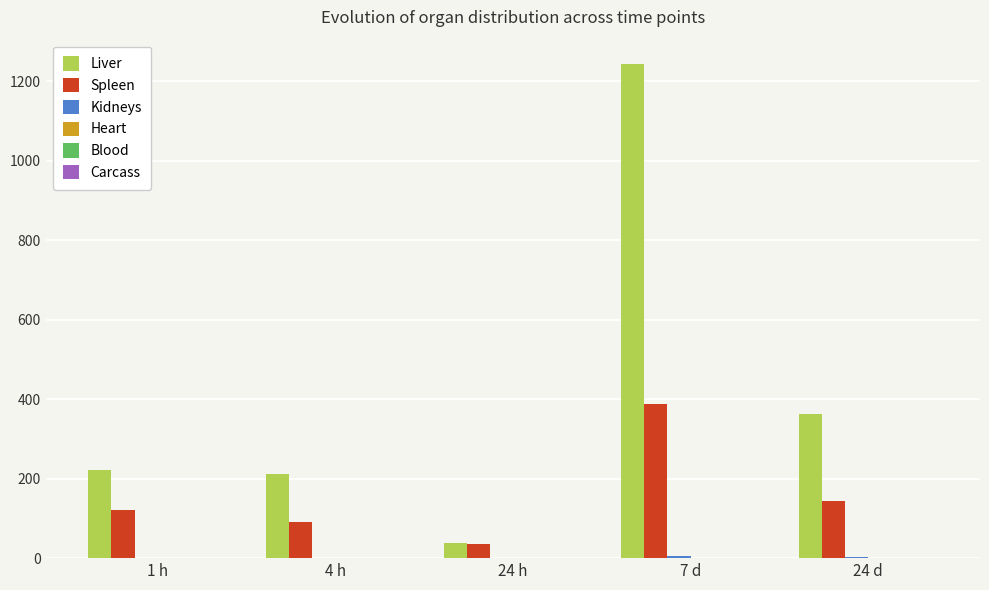

What is the sum of all Spleen values?

781.0